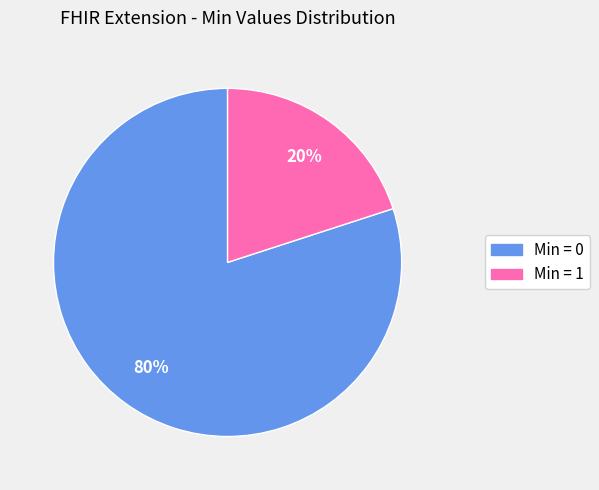

To the nearest percent, what is the average slice percentage?

50%